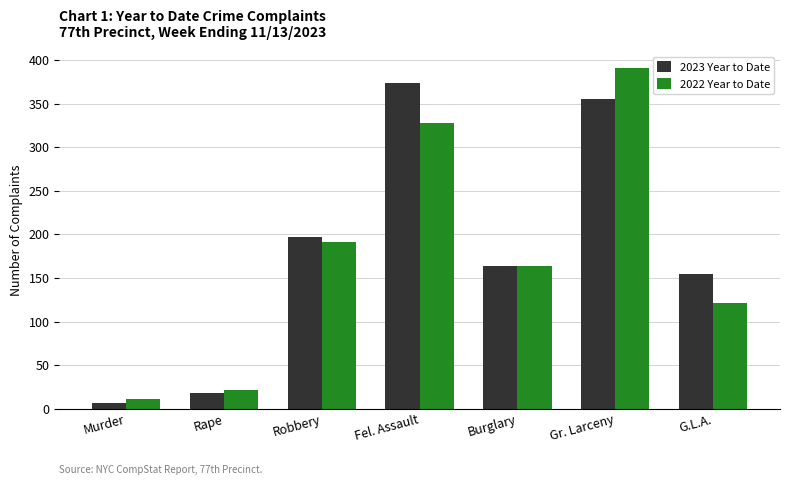

Reading left to right, list all the values displayed in this chart.

2023 Year to Date: 7	18	197	374	164	356	154
2022 Year to Date: 11	21	191	328	164	391	121